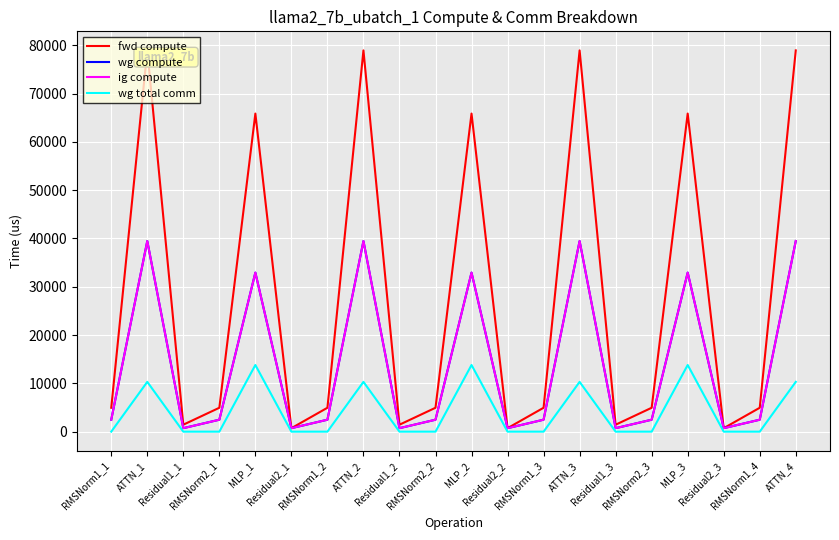

True or false: wg compute and fwd compute intersect in this chart.

False